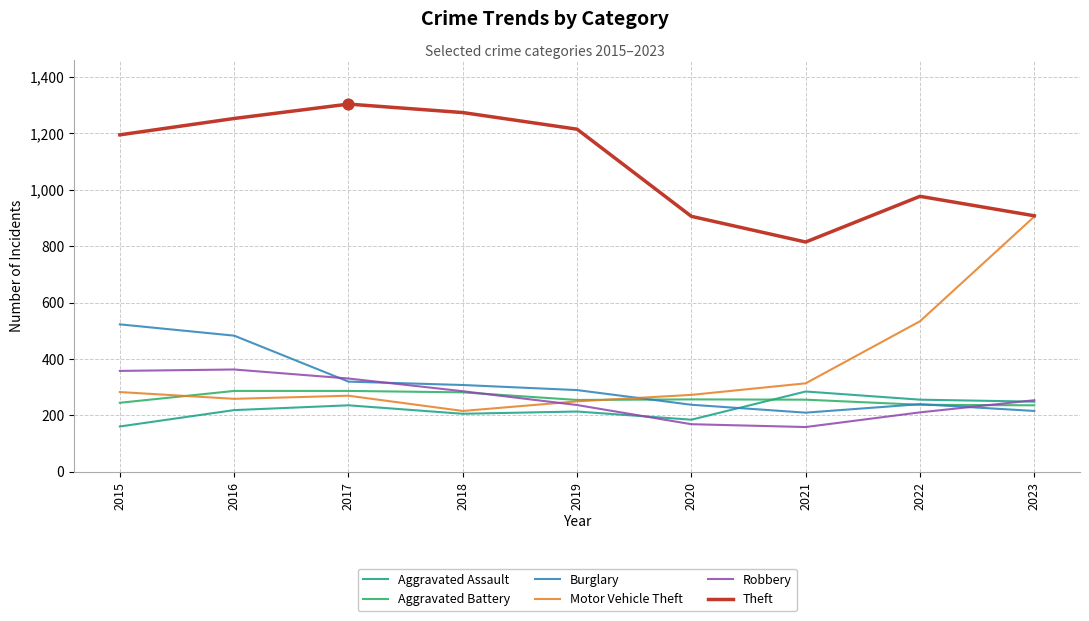

At how many categories does at least one series exceed 946?

6